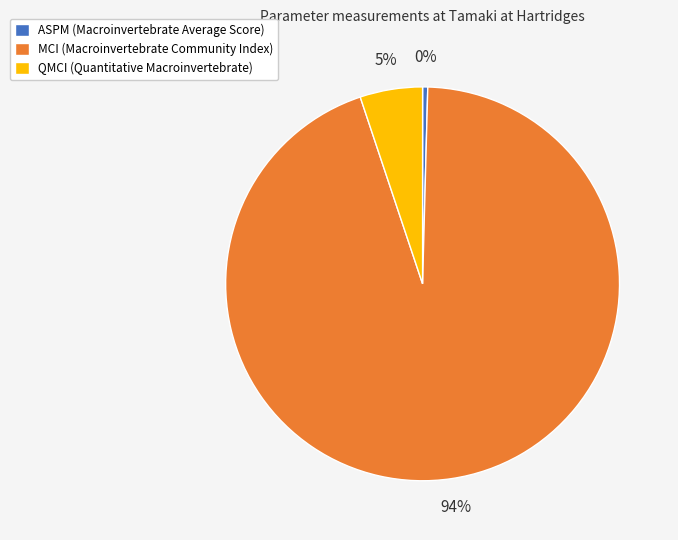

Rank the categories by value from lowest to highest.

ASPM (Macroinvertebrate Average Score), QMCI (Quantitative Macroinvertebrate), MCI (Macroinvertebrate Community Index)